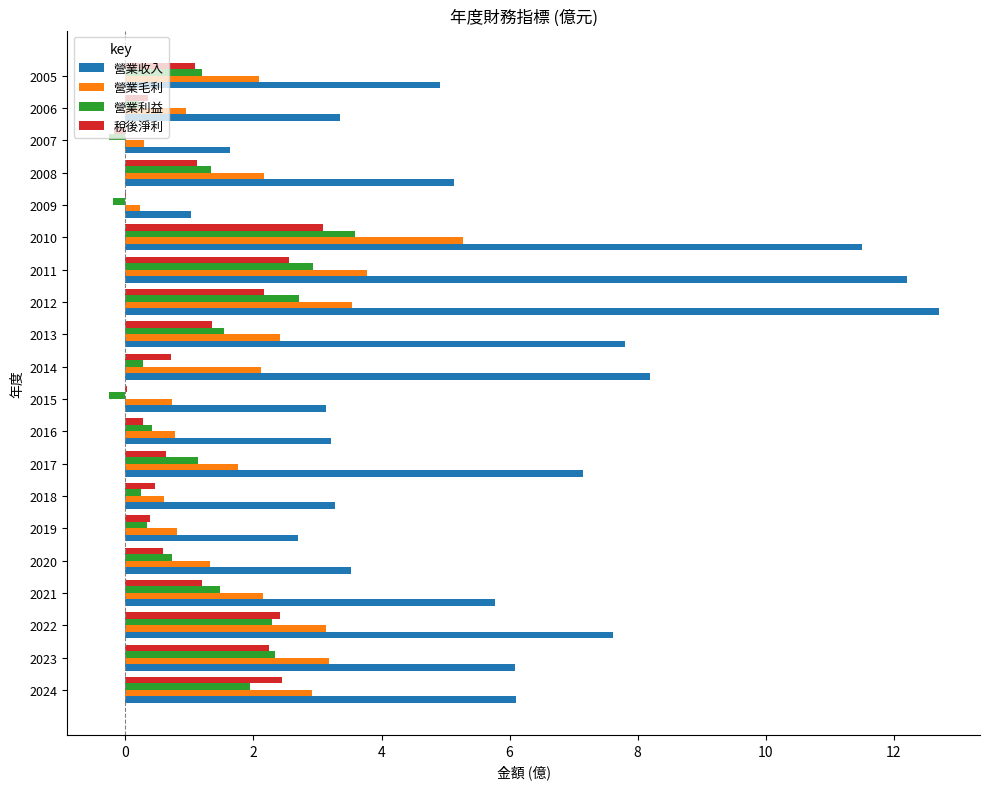

Is the value of 營業利益 at 2006 greater than the value of 營業收入 at 2005?

No